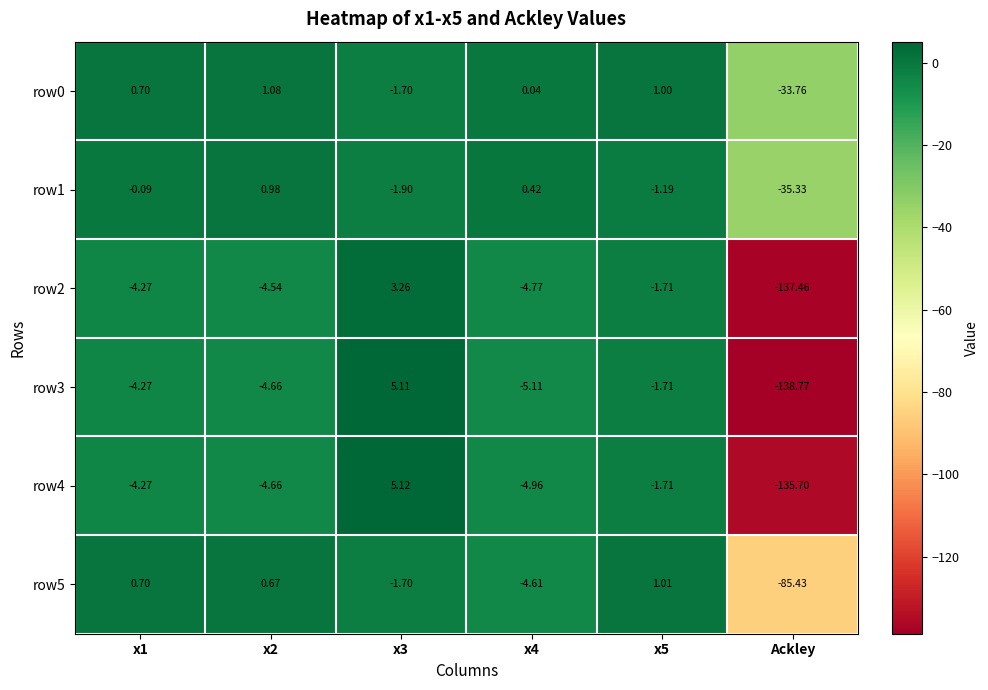

Which label corresponds to the smallest value in the chart?

Ackley